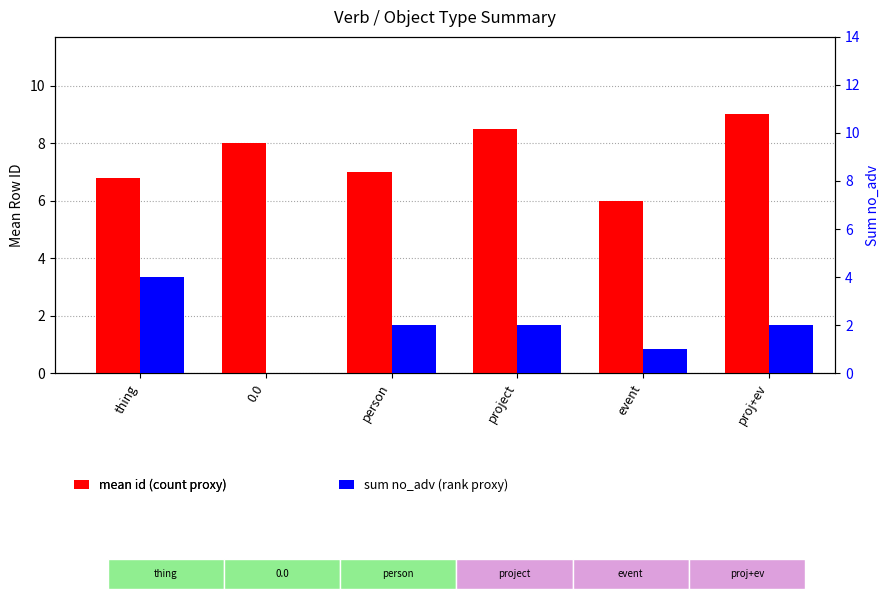

How many bars are there in each group?

2